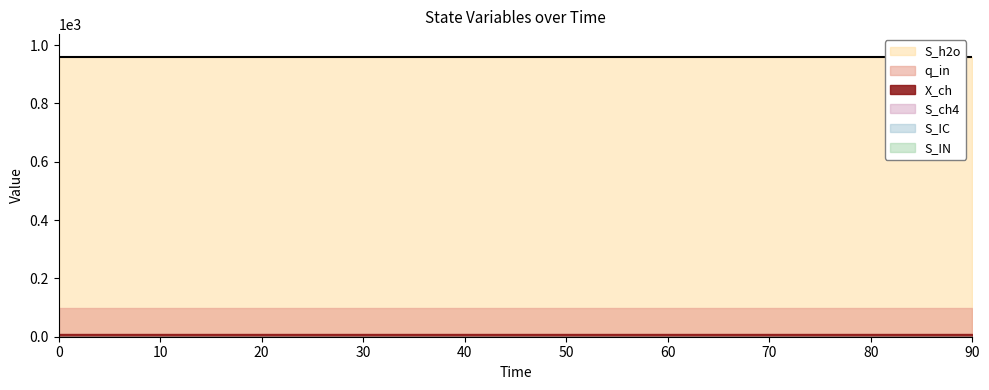

Does the chart display data point markers on the line(s)?

No